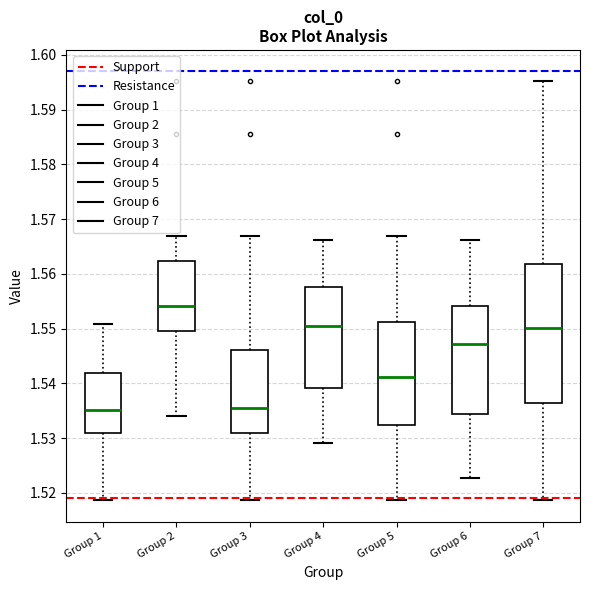

Which box is the tallest, from its lower edge to its upper edge?

Group 7